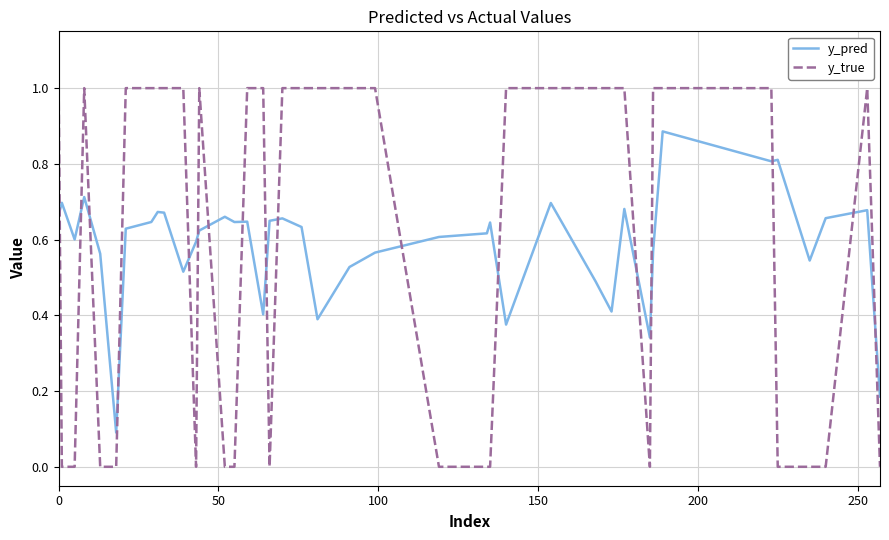

What is the greatest value displayed?

1.0